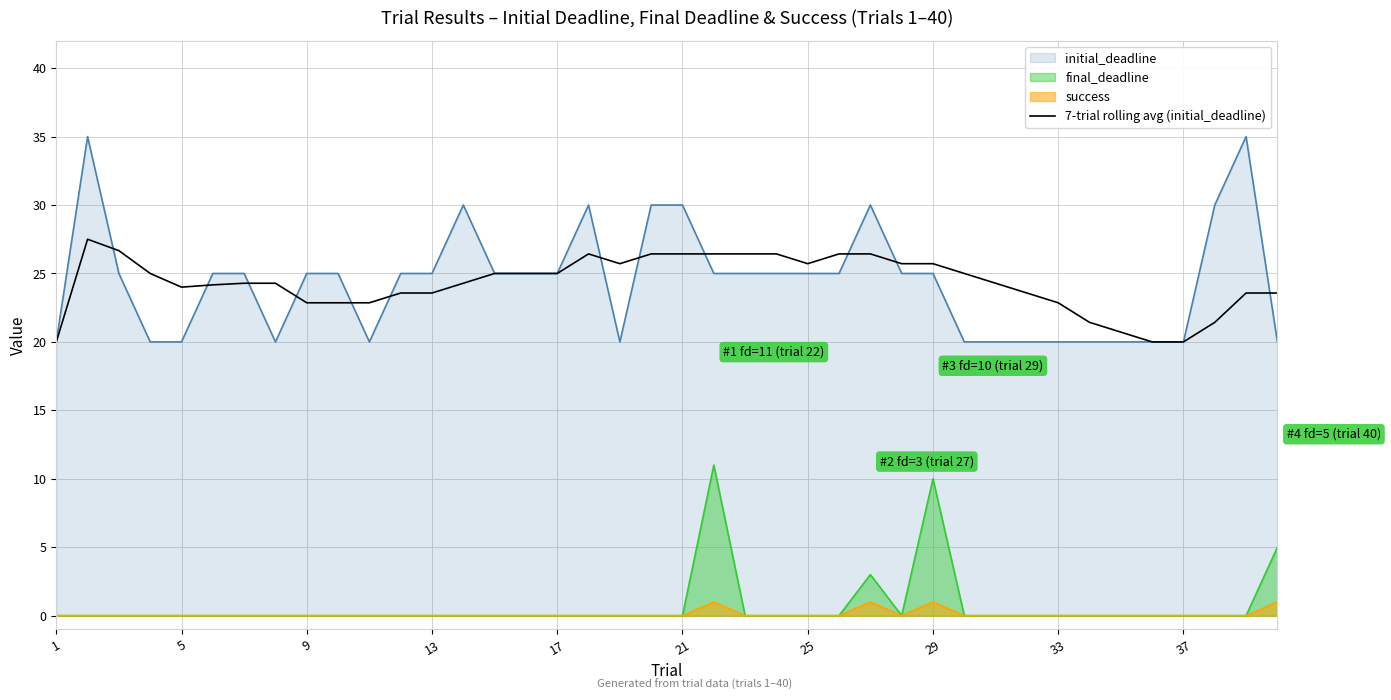

True or false: initial_deadline and success intersect in this chart.

False